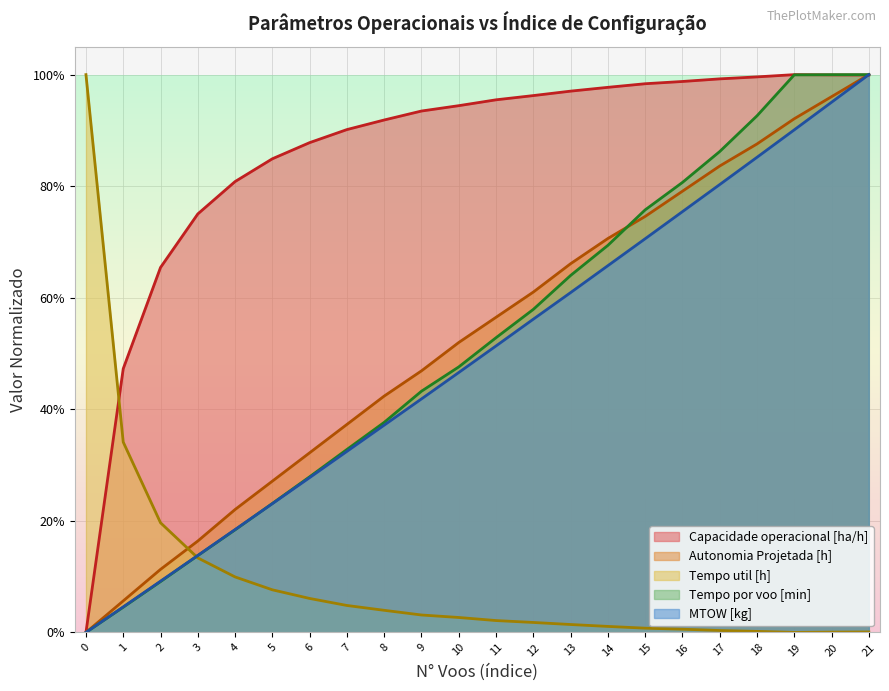

What is the value of the Autonomia Projetada [h] point at the 5th from the left?

0.2